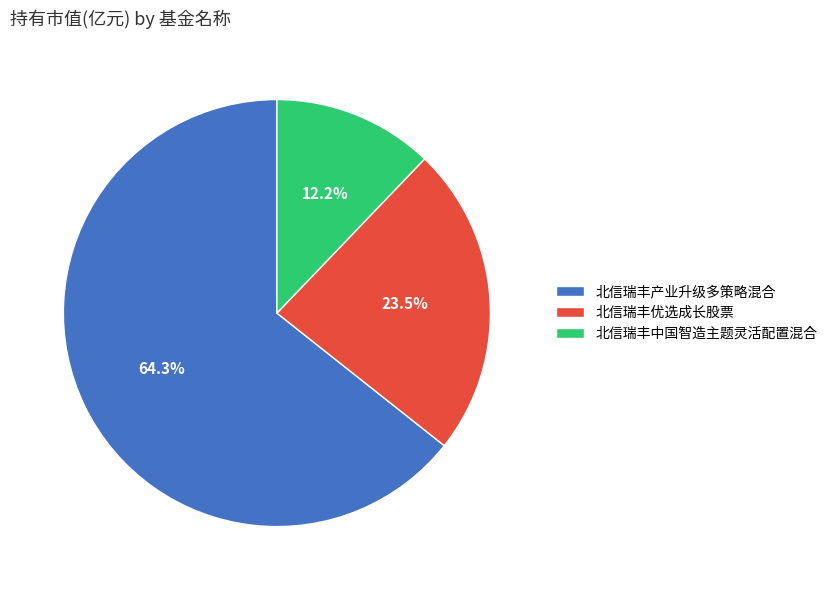

Rank the categories by value from lowest to highest.

北信瑞丰中国智造主题灵活配置混合, 北信瑞丰优选成长股票, 北信瑞丰产业升级多策略混合